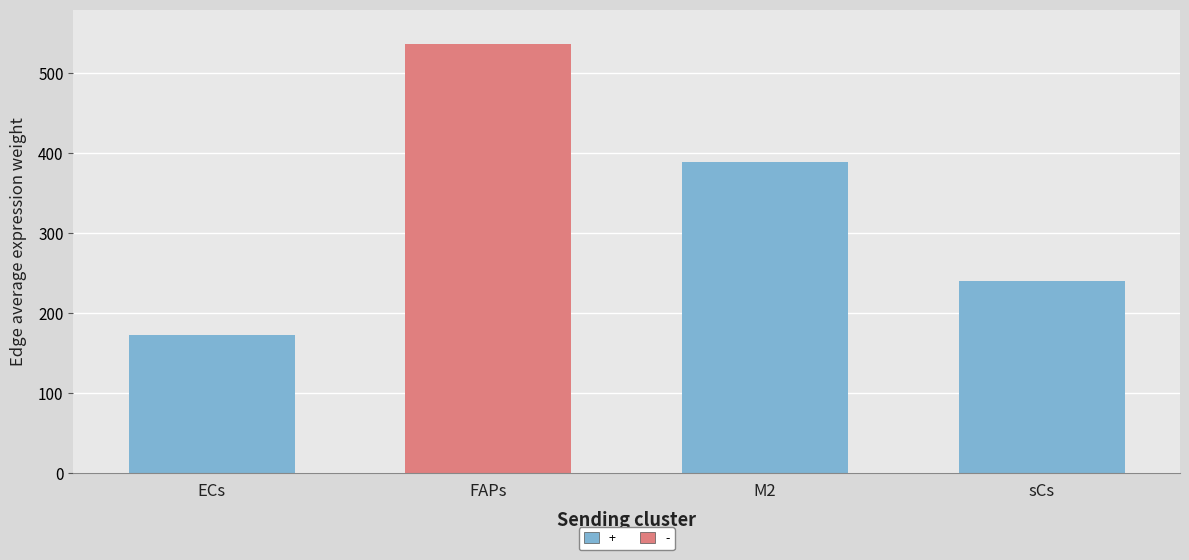

Approximately how many times larger is the value at sCs compared to M2?

0.6